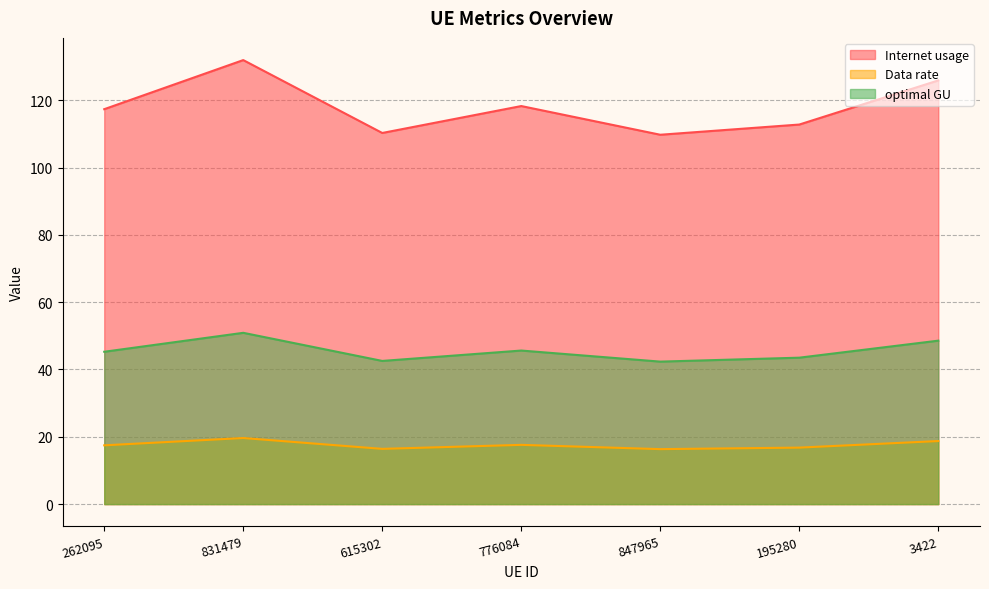

Reading left to right, transcribe all the data shown in this chart.

Internet usage: 117.4	131.9	110.3	118.3	109.8	112.8	125.9
Data rate: 17.5	19.6	16.4	17.6	16.3	16.8	18.7
optimal GU: 45.3	50.9	42.5	45.6	42.3	43.5	48.6